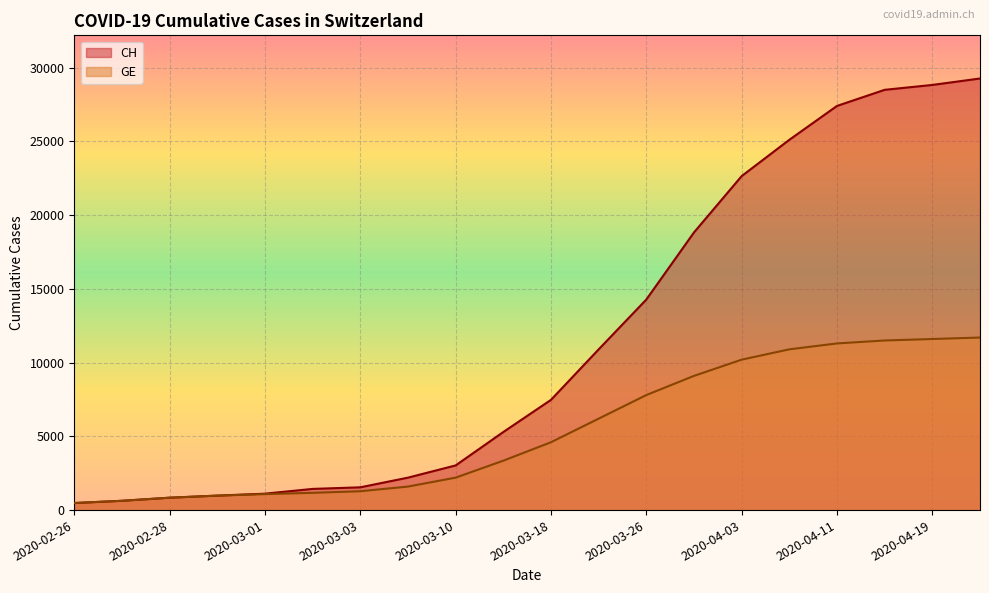

What are all the series names shown in the legend?

CH, GE